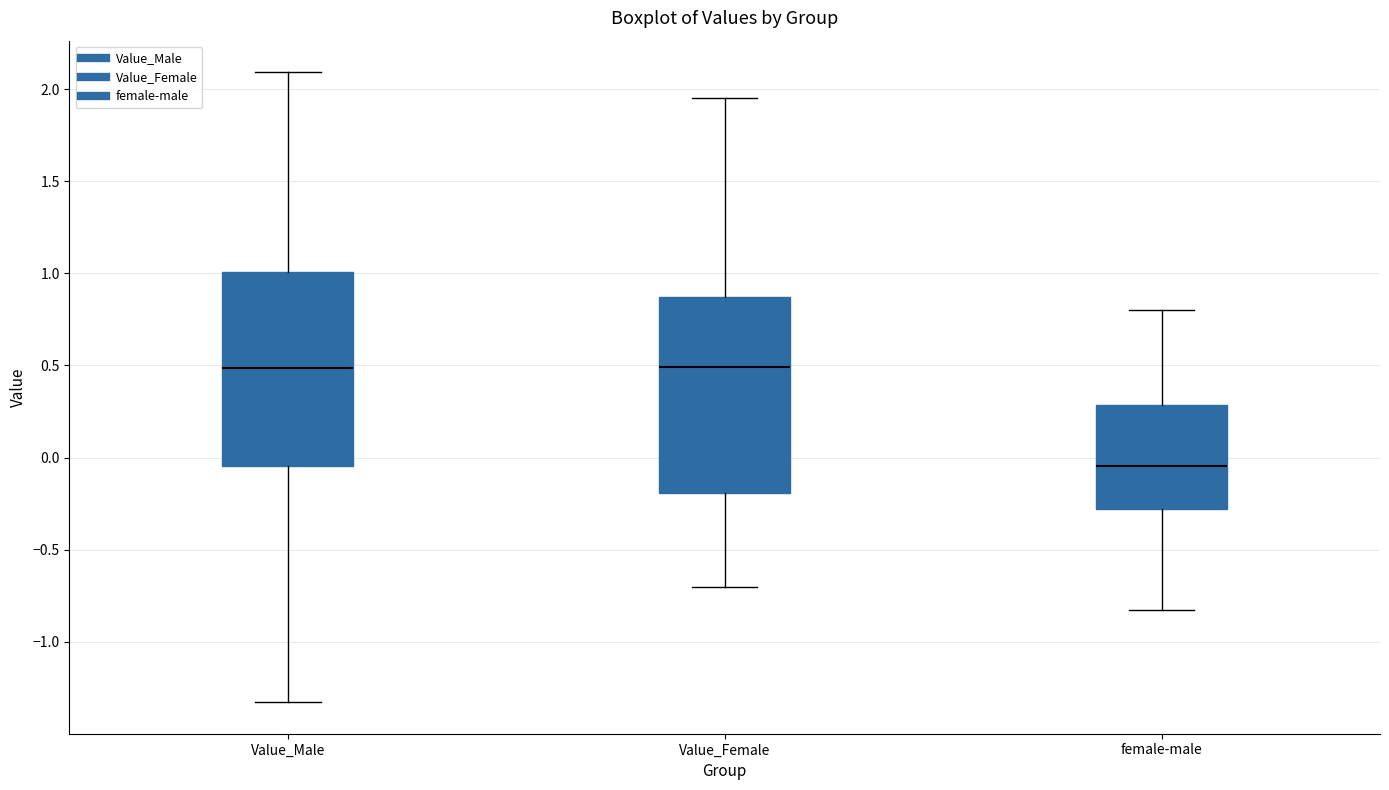

Reading left to right, read every box against the y-axis: the position of its median line, the range the box covers, and the ends of its whiskers. The values are not printed on the chart, so give them approximately, as read against the axis.

Value_Male: median 0.50, box -0.05 to 1.00, whiskers -1.35 to 2.10
Value_Female: median 0.50, box -0.20 to 0.85, whiskers -0.70 to 1.95
female-male: median -0.05, box -0.30 to 0.30, whiskers -0.85 to 0.80